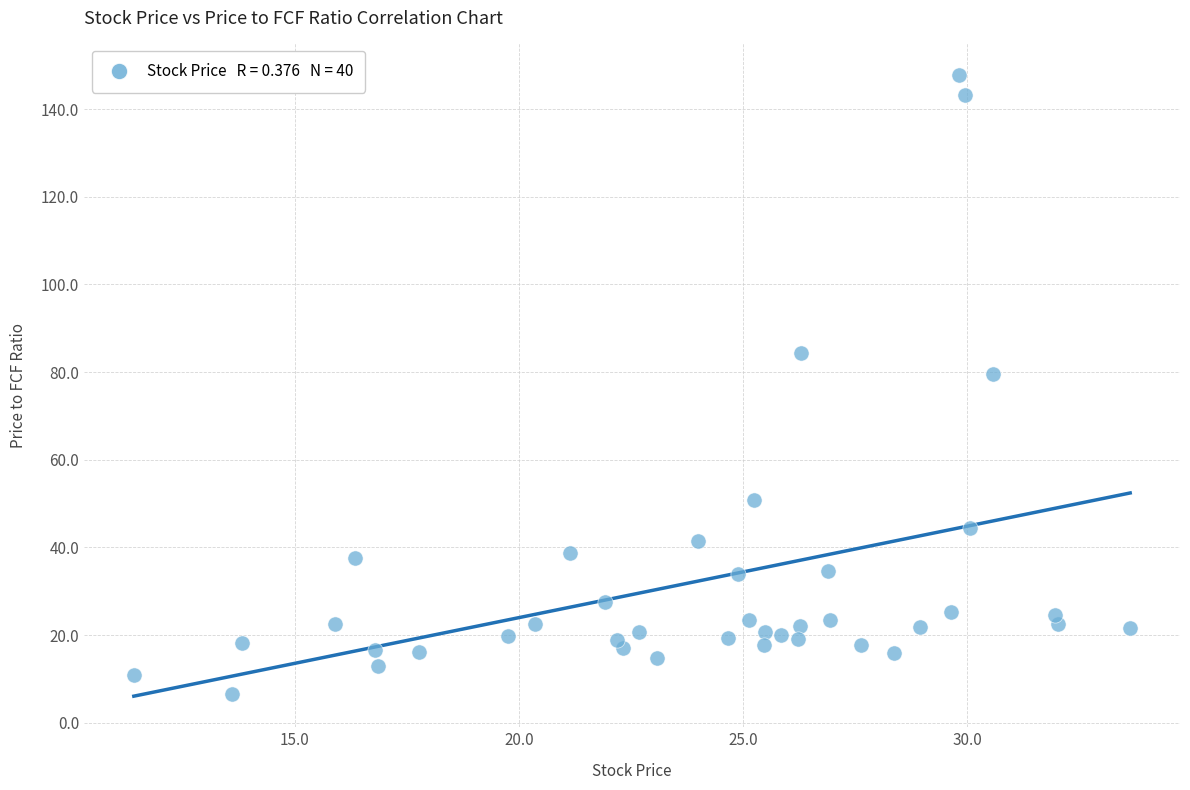

What is the range of Y values (max minus min)?

141.4